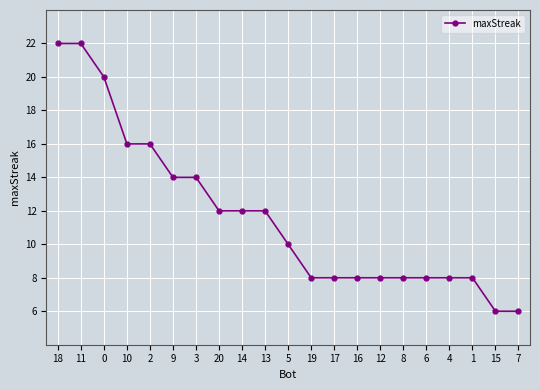

Is it true that the value at 6 is 8?

True